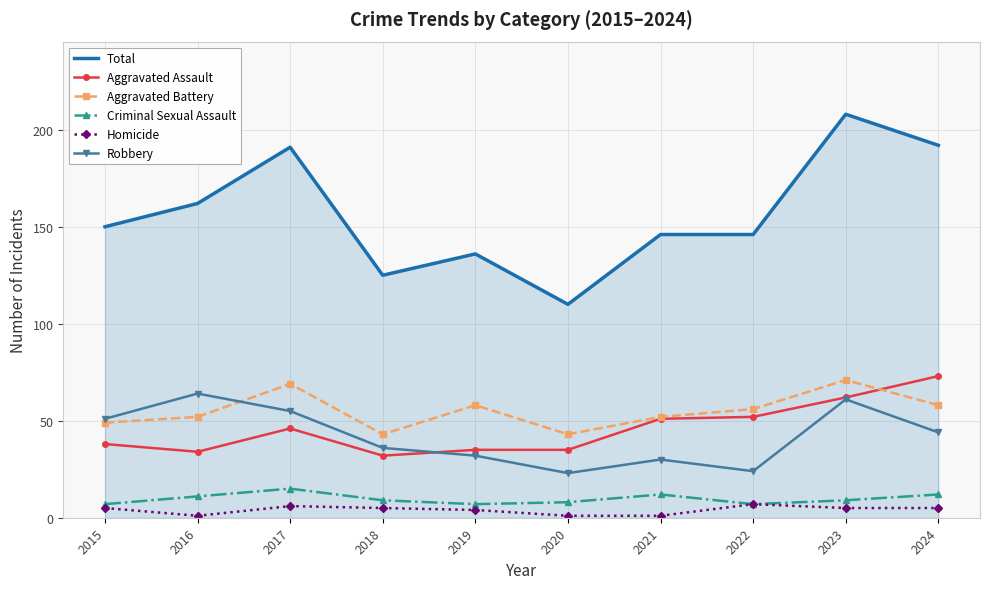

What is the difference between the highest and lowest values at 2015?

145